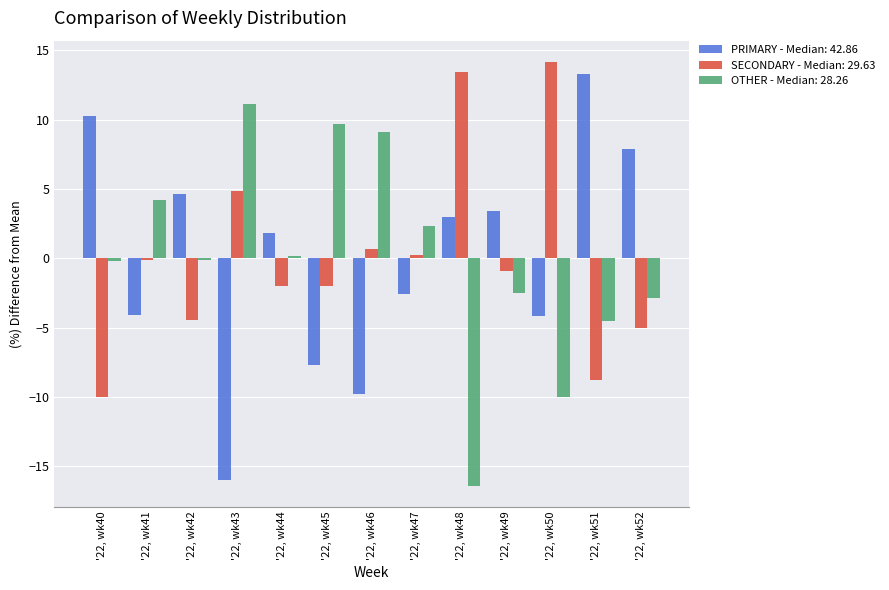

What is the difference between the maximum and minimum values in the OTHER - Median: 28.26 series?

27.6